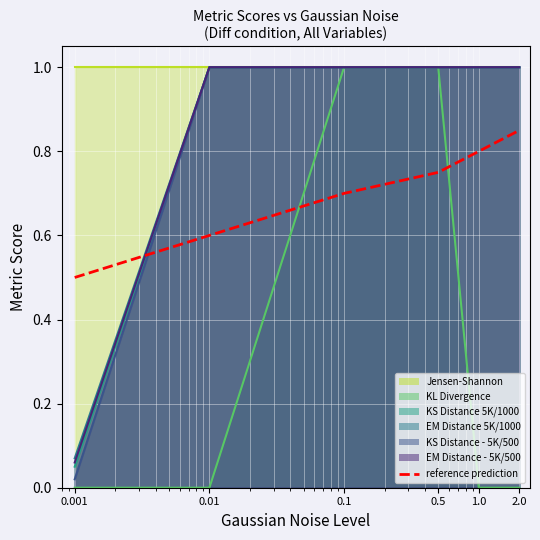

What is the sum of all values?

4.2